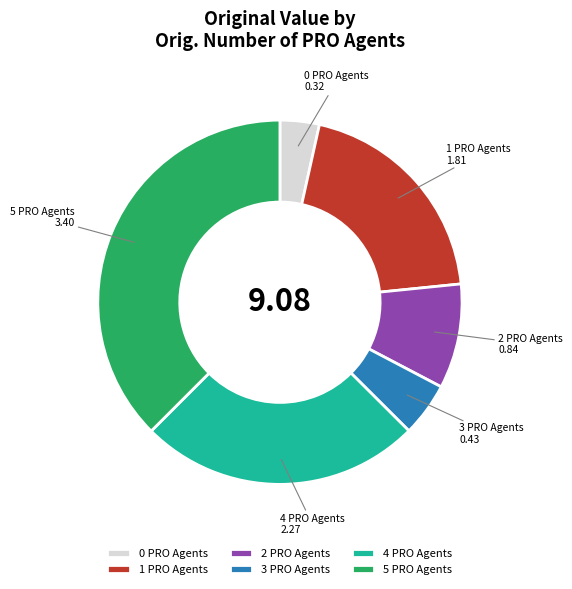

Is the sum of 3 PRO Agents and 2 PRO Agents greater than half?

No